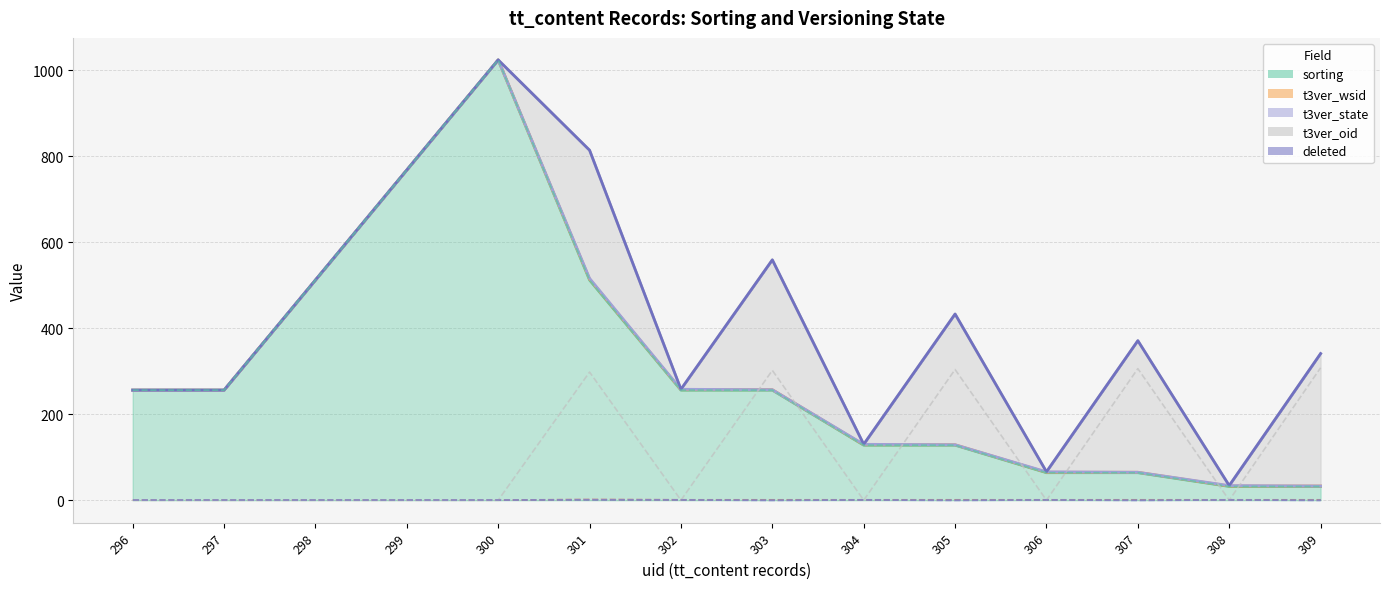

What is the difference between the maximum and minimum values in the t3ver_oid series?

308